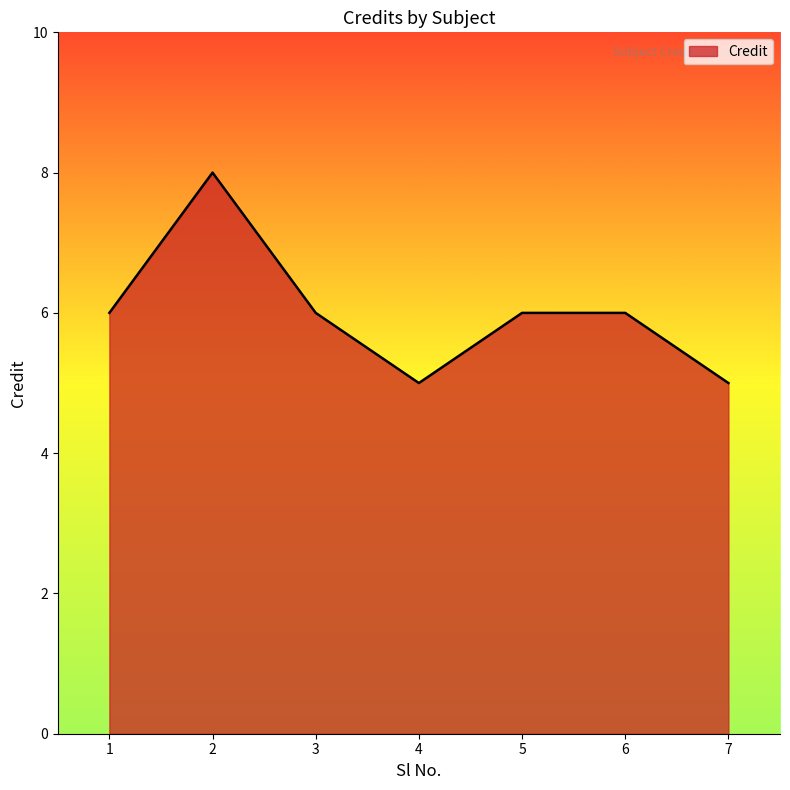

Reading left to right, extract all data points from this chart.

1=6	2=8	3=6	4=5	5=6	6=6	7=5